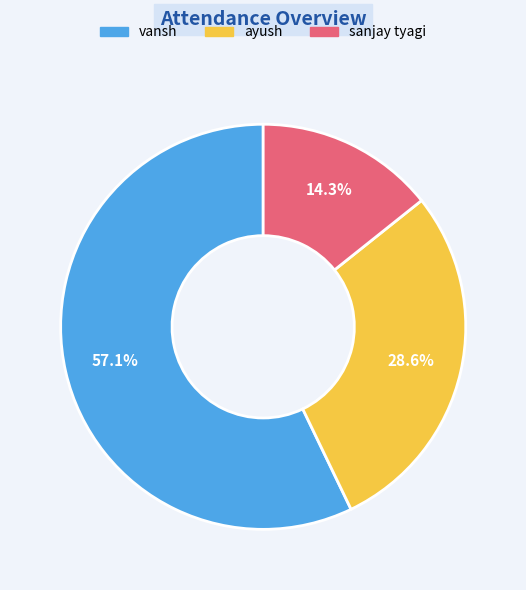

What is the total percentage of vansh and sanjay tyagi?

71.4%